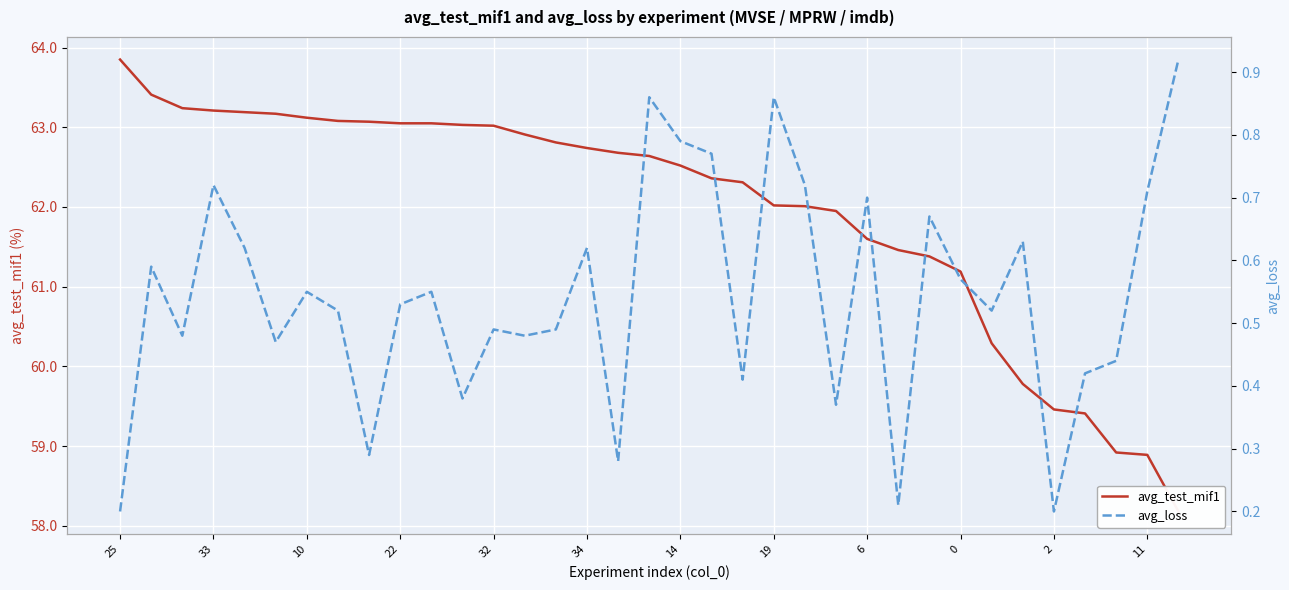

How many series are shown in this chart?

2